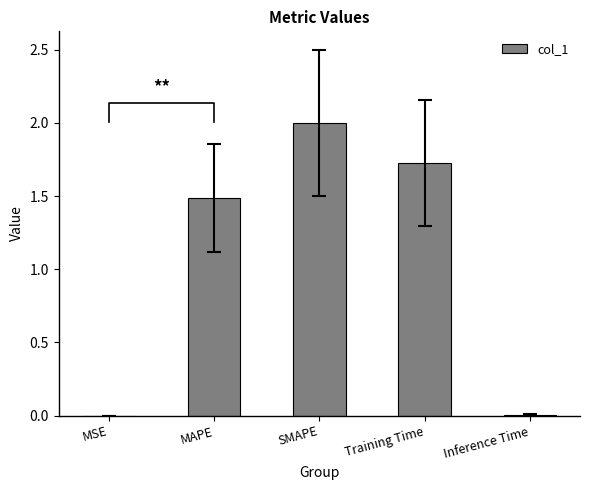

Is it true that the value at Inference Time is 0.0?

False